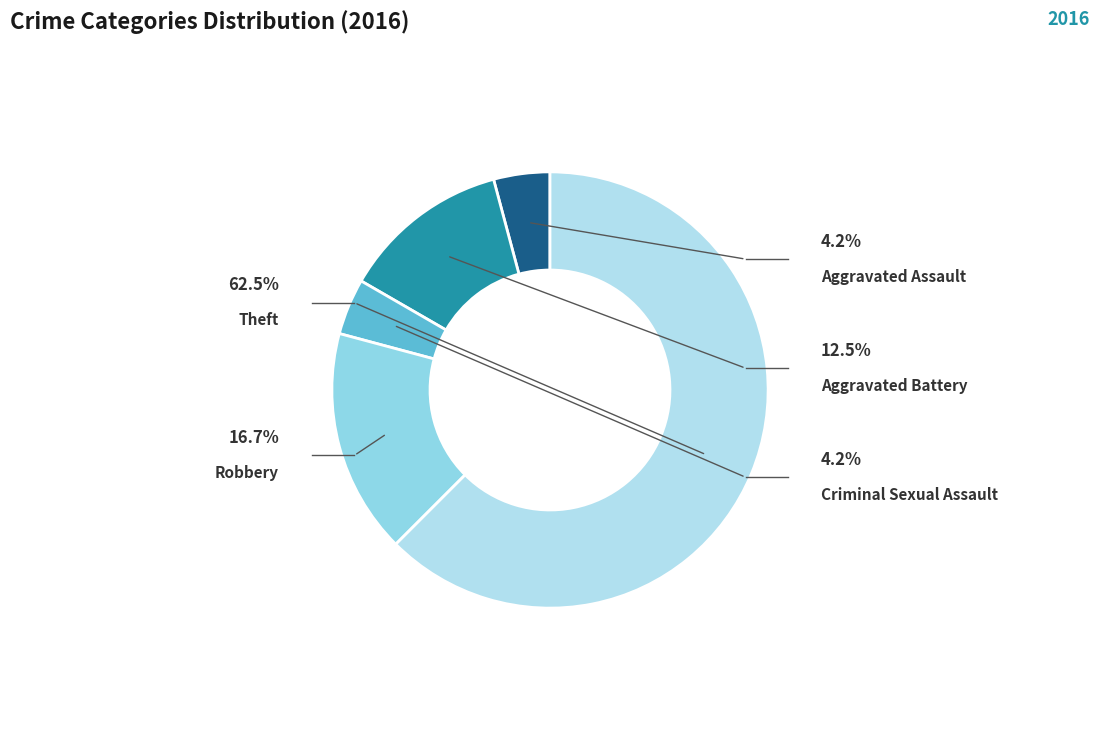

Is the sum of Theft and Aggravated Assault greater than half?

Yes